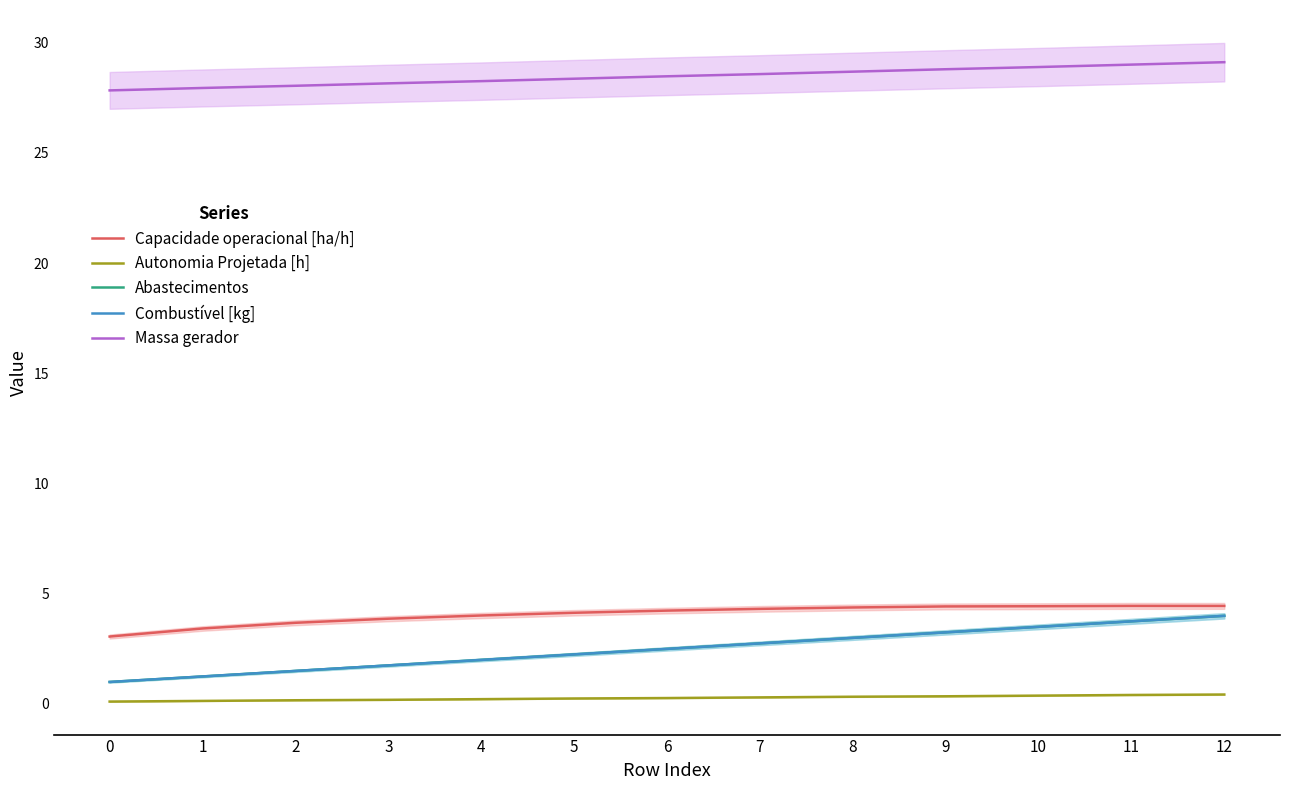

What value does the Combustível [kg] series have at 7?

2.8